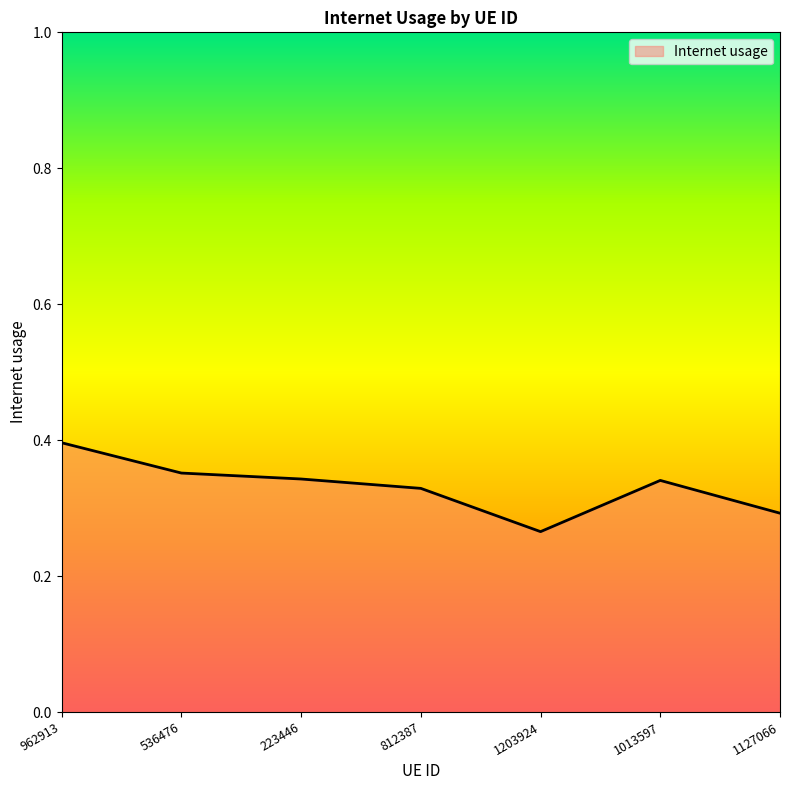

What position from the left is 536476?

2